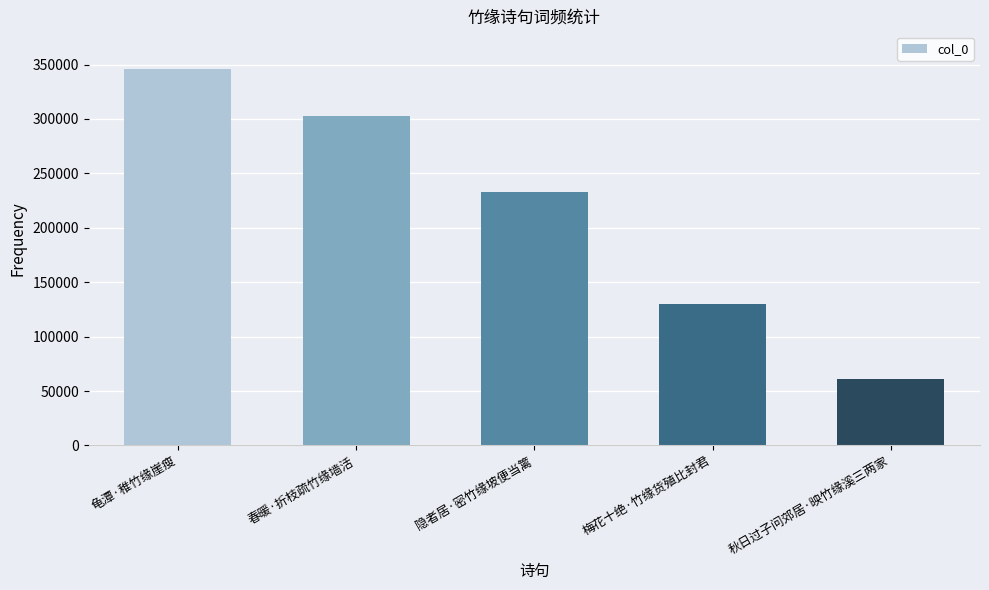

Reading right to left, list all the values displayed in this chart.

60620	129729	232837	302461	345924